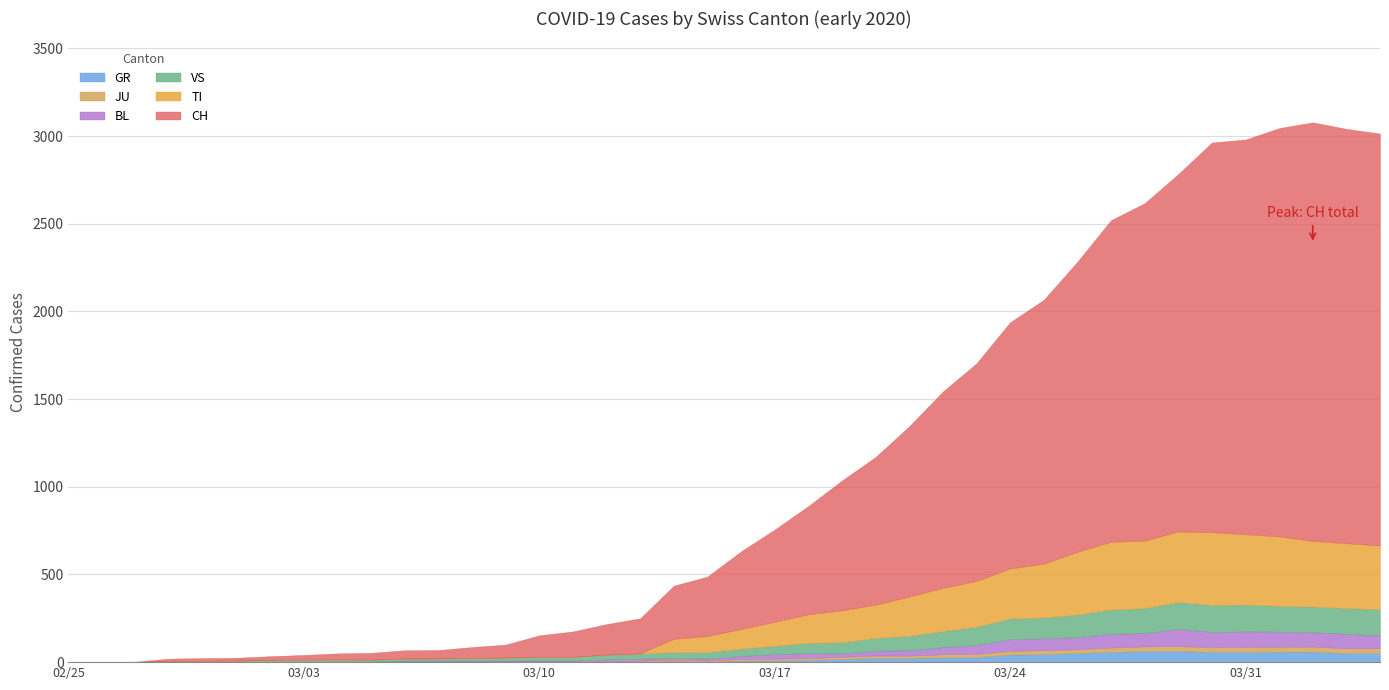

Which category has the highest value in the VS series?

34